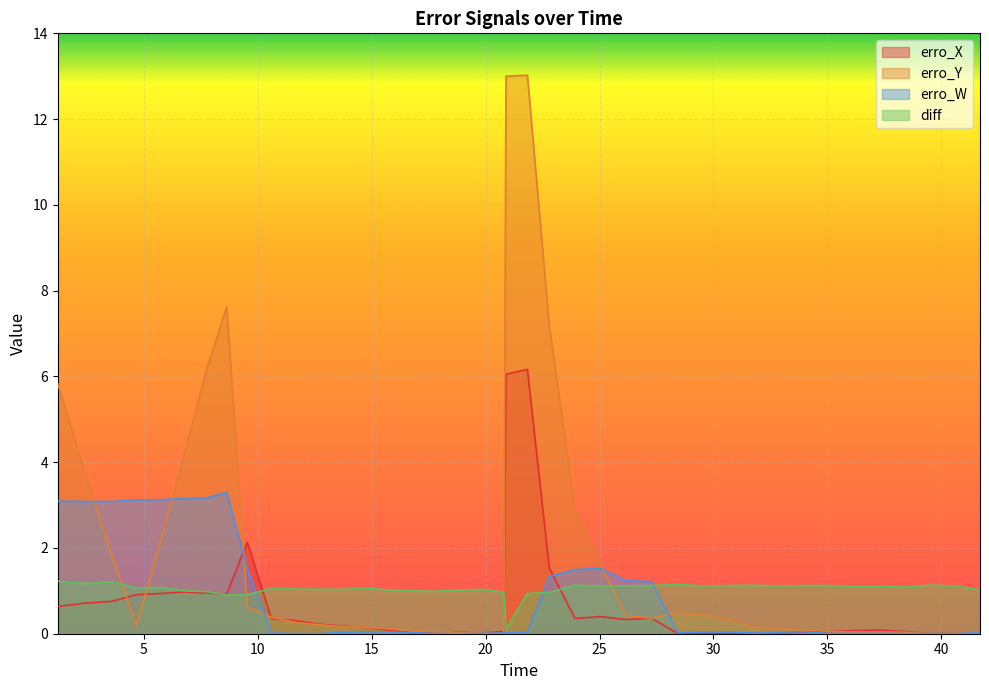

Which series has the largest range (max minus min)?

erro_Y